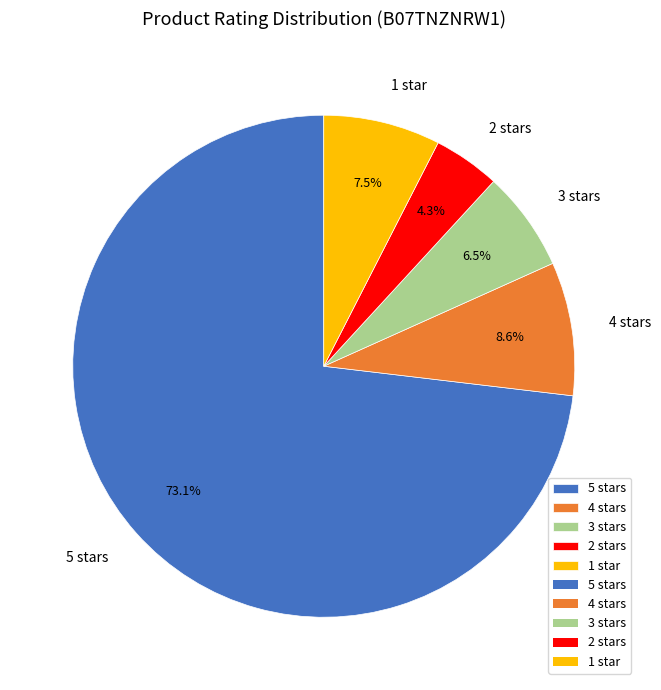

To the nearest percent, what is the combined percentage of 3 stars and 4 stars?

15%